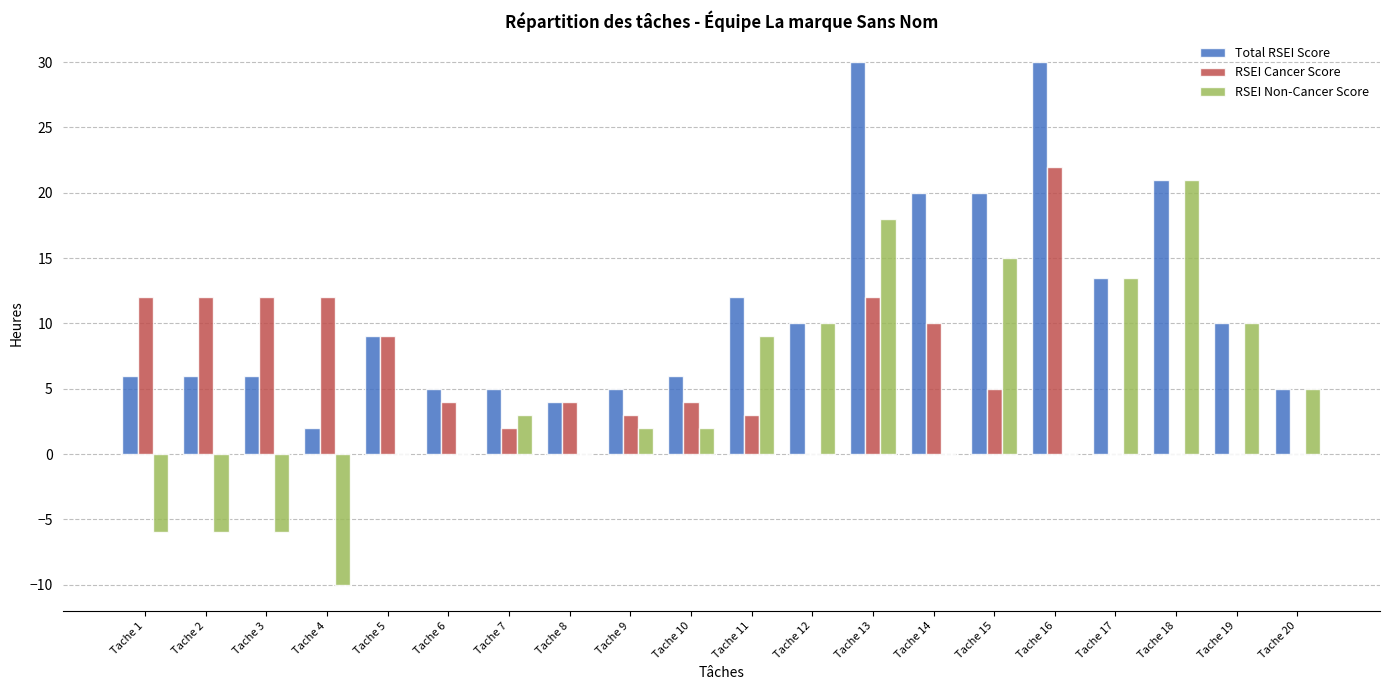

At which category is the sum across all series the highest?

Tache 13